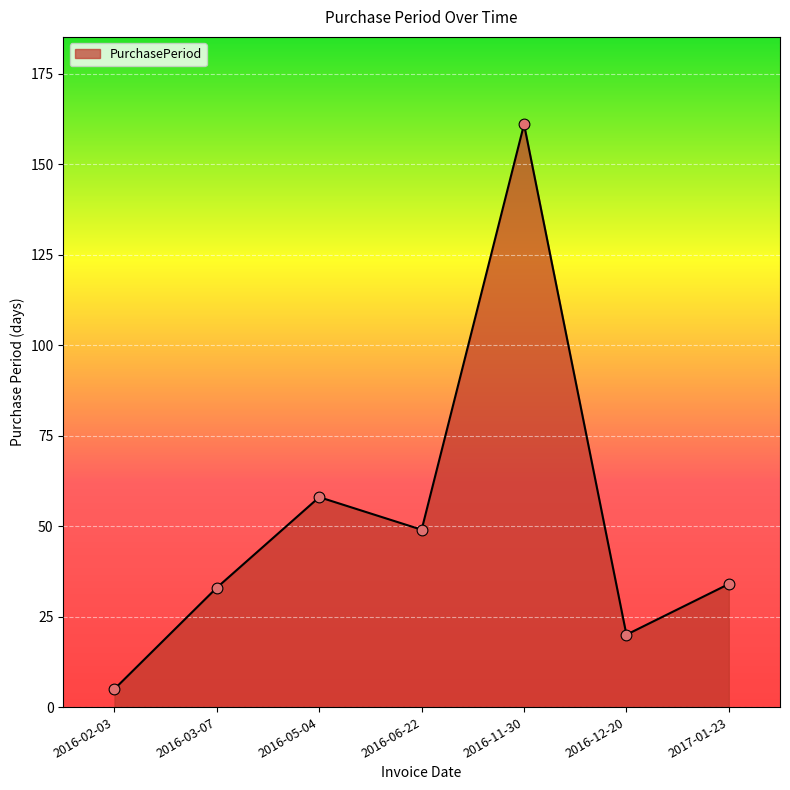

Between 2016-03-07 and 2016-11-30, which is larger?

2016-11-30